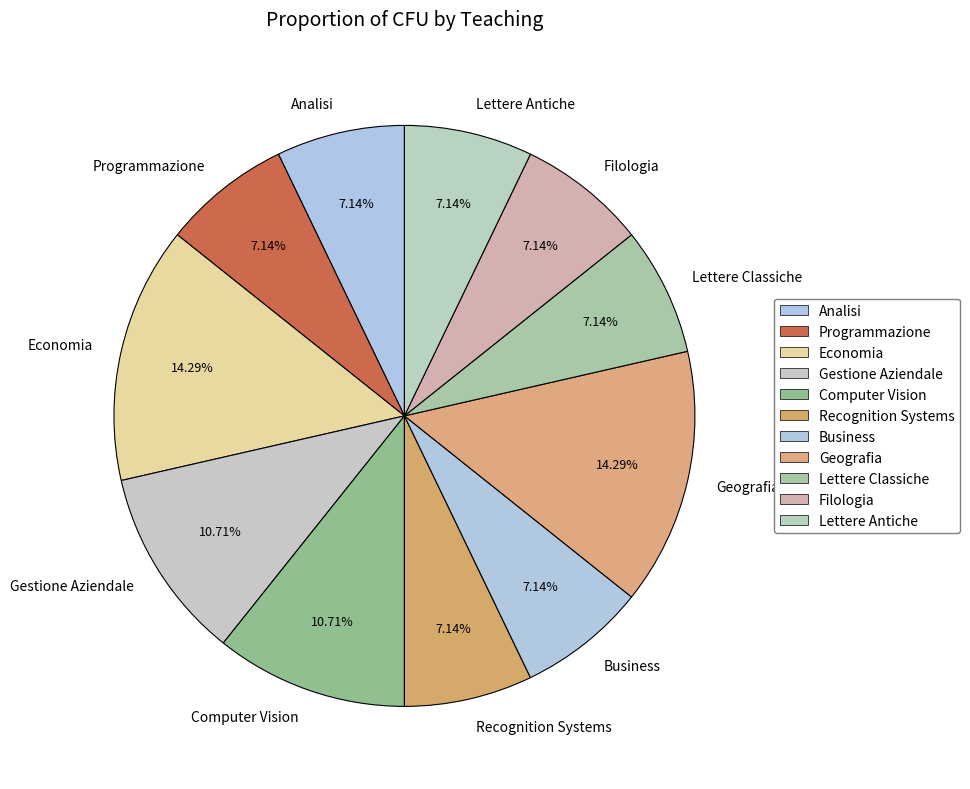

Does Geografia account for over 50% of the chart?

No